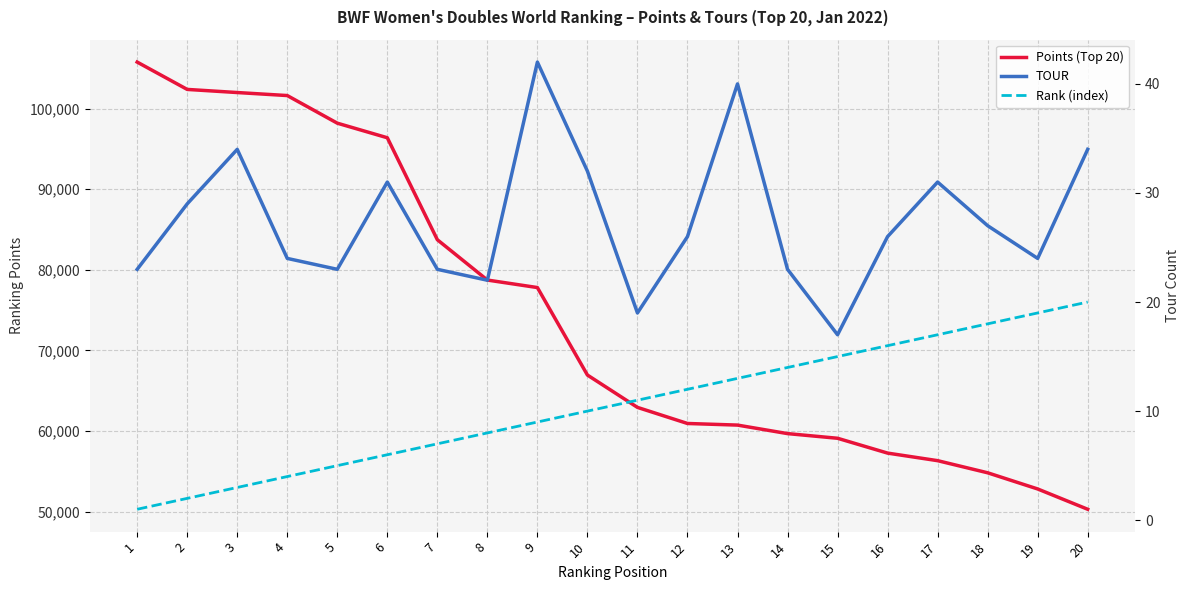

True or false: Rank (index) and Points (Top 20) cross at least once.

False